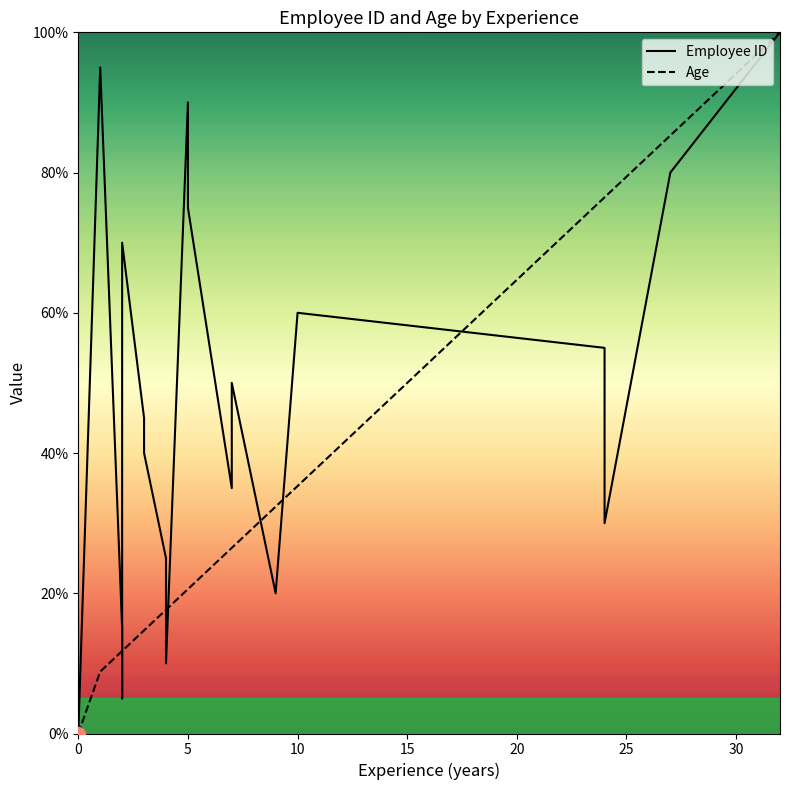

How many values in the Age series are below 20?

10